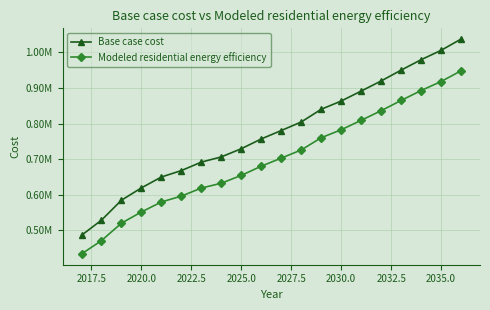

What are all the series names shown in the legend?

Base case cost, Modeled residential energy efficiency